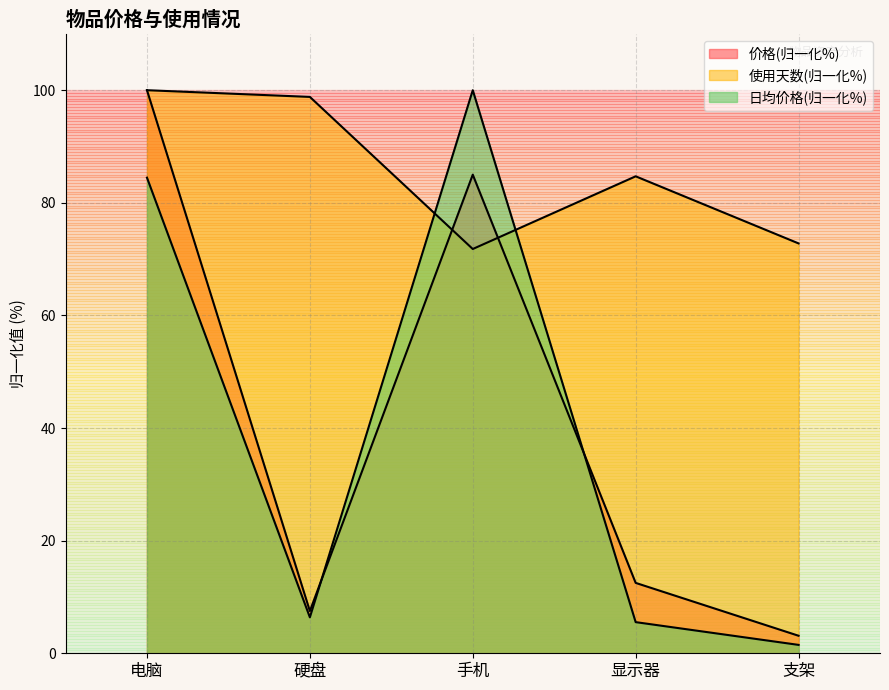

The value of 价格 at 手机 is 85.0. True or false?

True